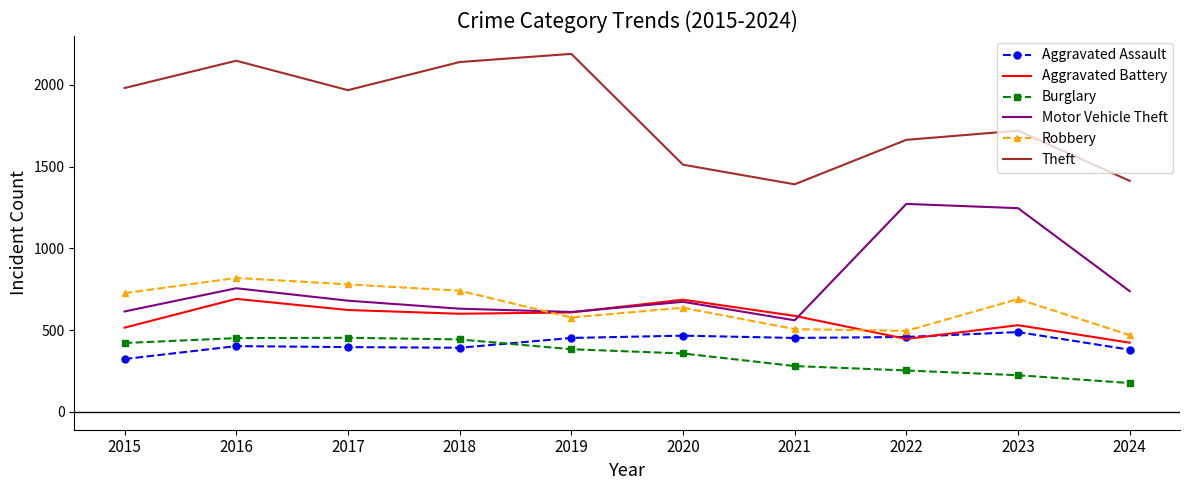

Where is the first local maximum for Theft?

2016